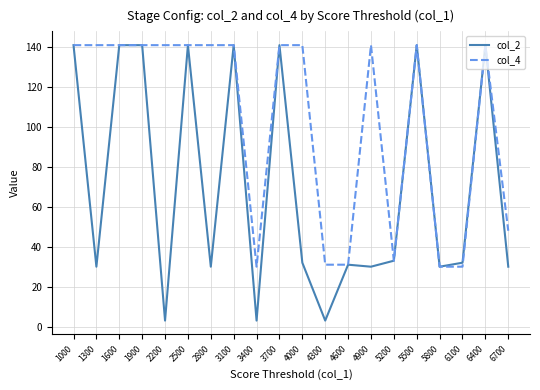

Is it true that col_4 equals 87 at 4900?

False